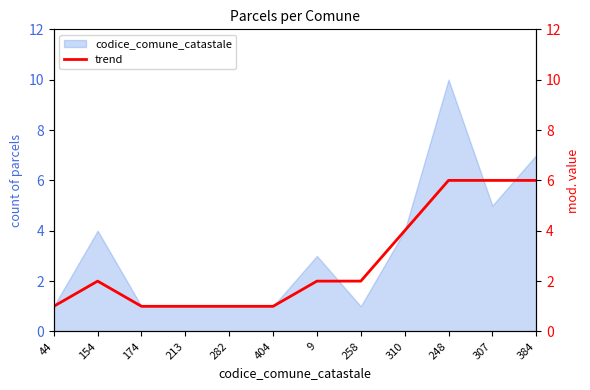

What is the ratio of the value at 384 to the value at 213?

6.0